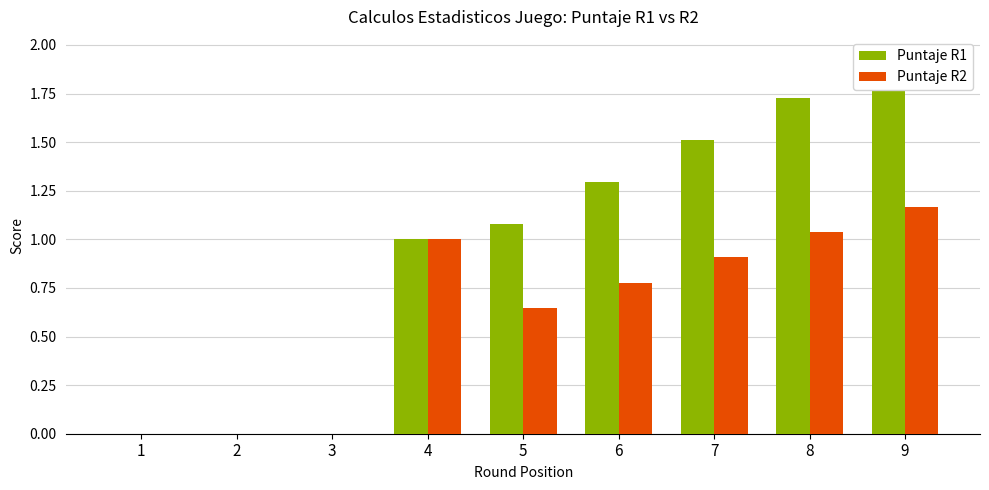

Between 1 and 2, which series saw the biggest shift?

Puntaje R1